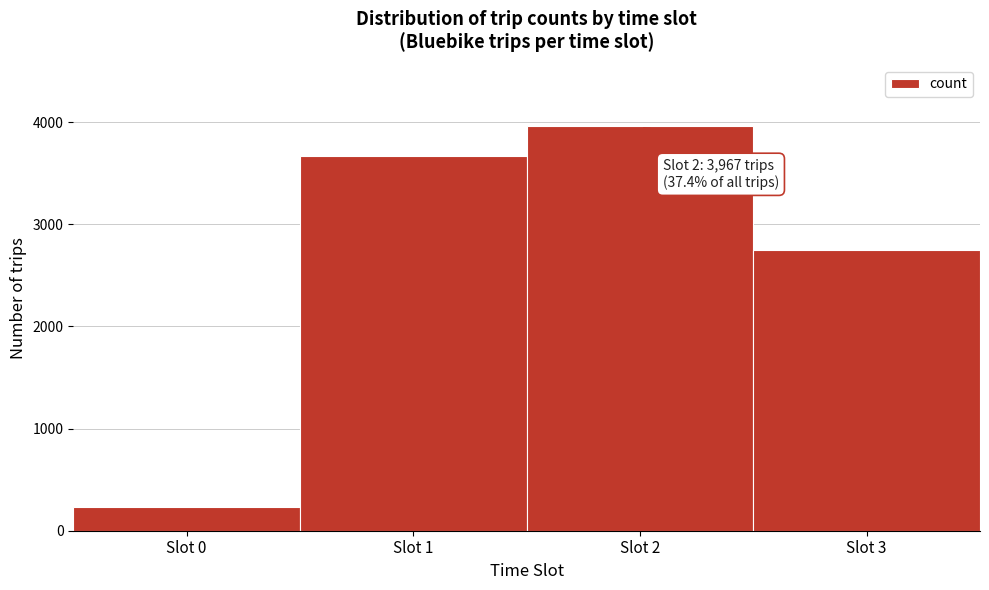

Reading left to right, extract all data points from this chart.

229	3670	3967	2747